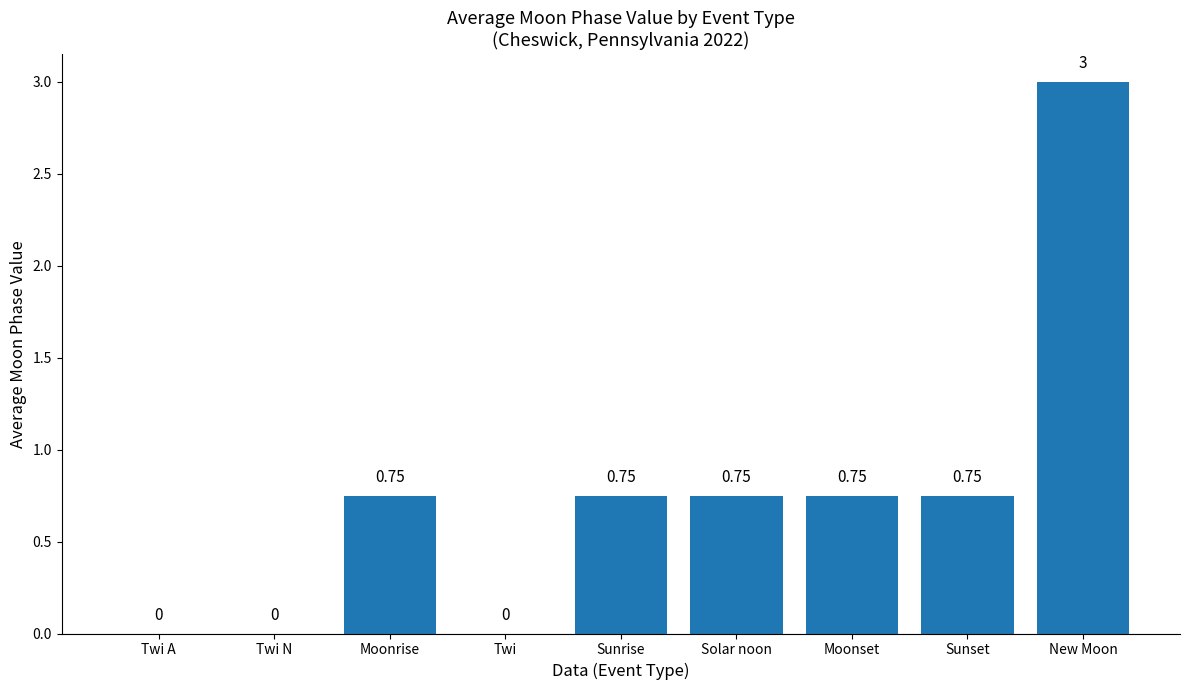

At which category does the chart reach its peak across all series?

New Moon